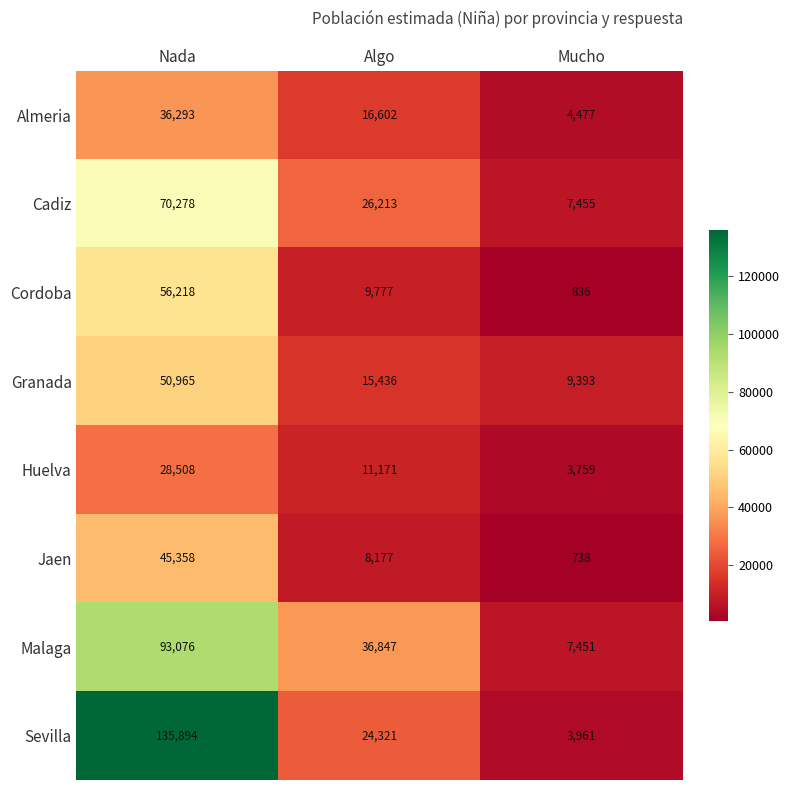

What is the smallest value displayed?

738